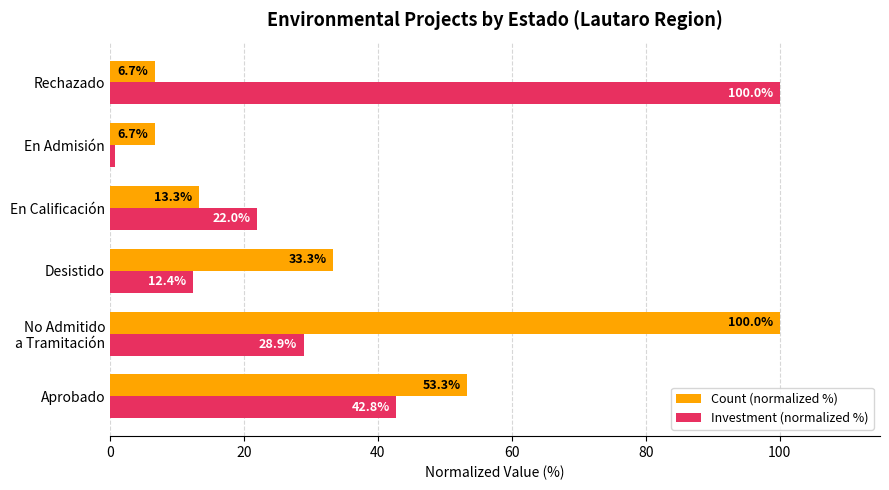

The value of Investment (normalized %) at Aprobado is 61.3. True or false?

False